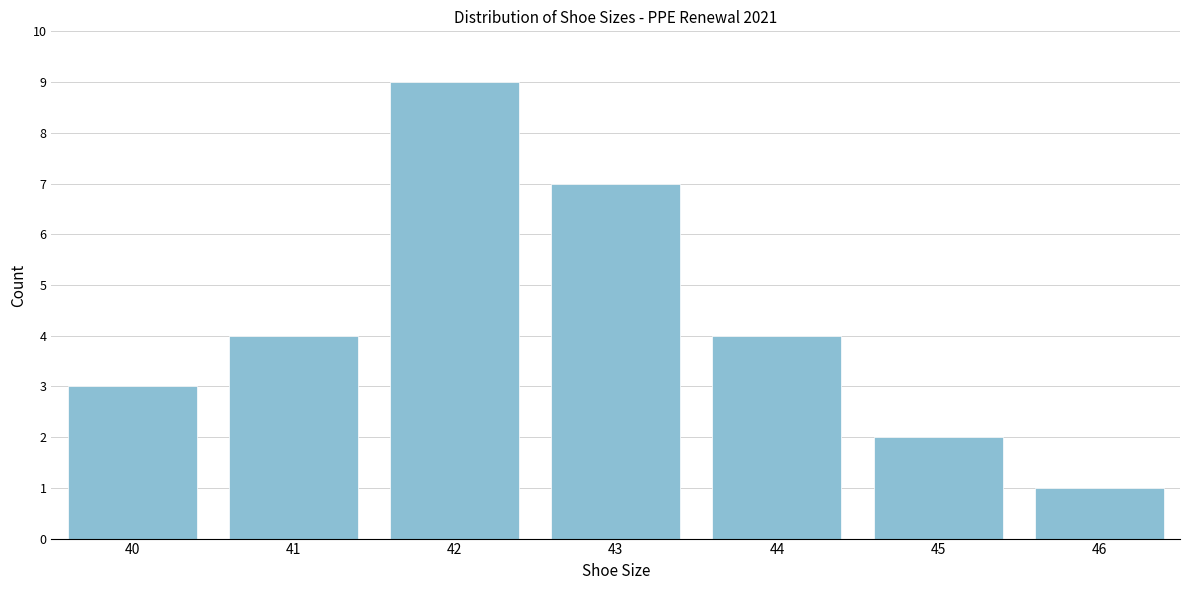

Reading right to left, transcribe all the data shown in this chart.

1	2	4	7	9	4	3